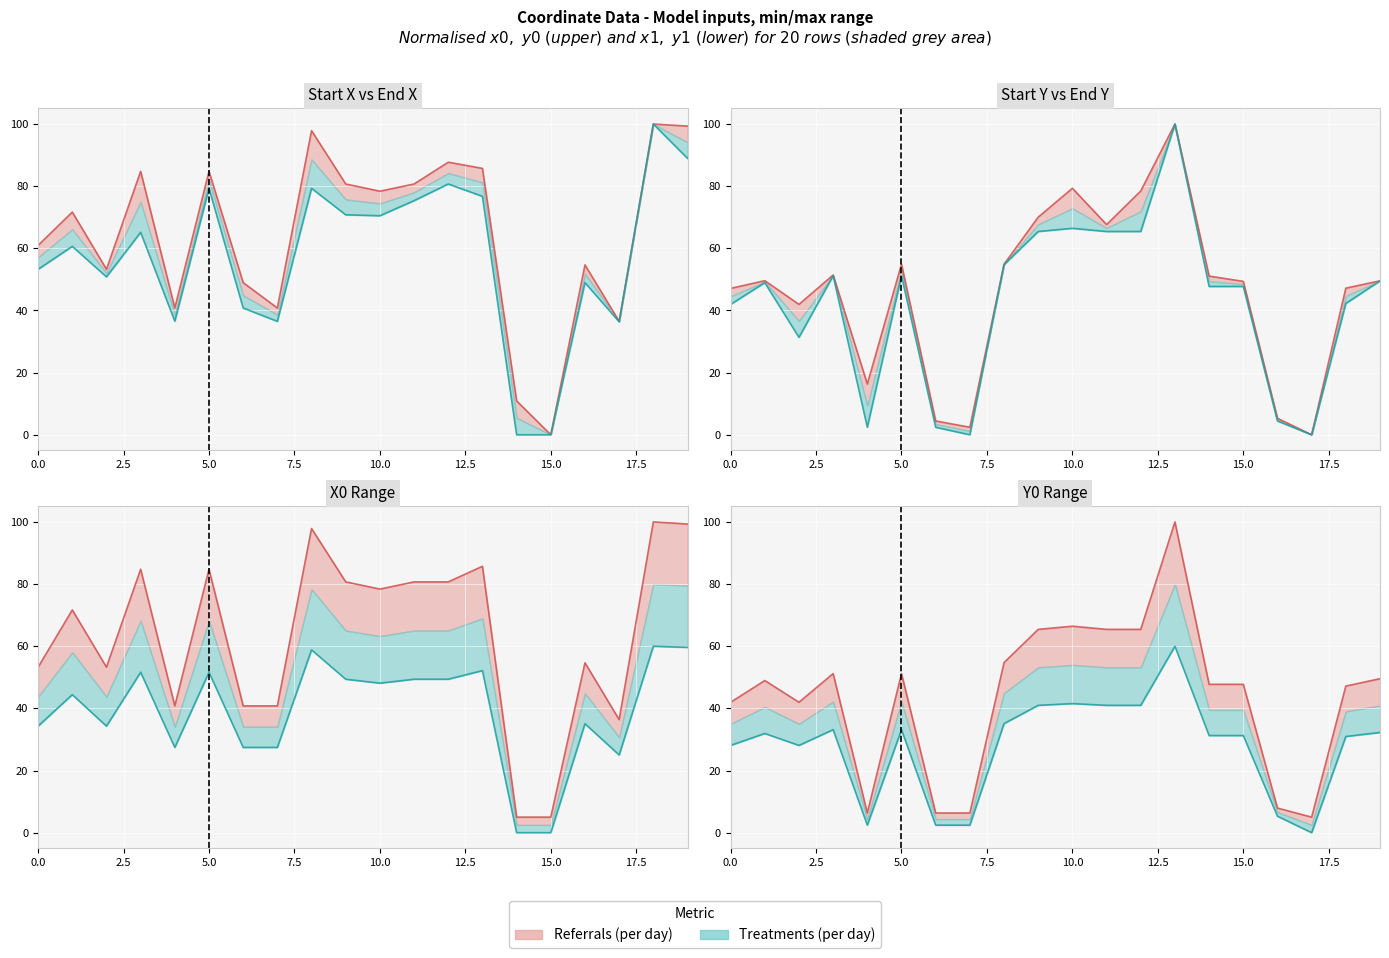

What is the difference between the y0 values at 1 and 5?

2.2